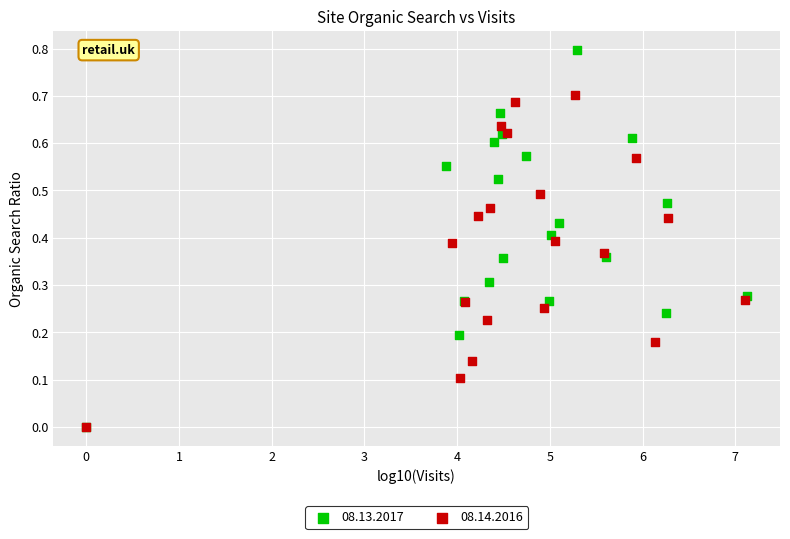

Which series has the widest spread of Y values?

08.13.2017